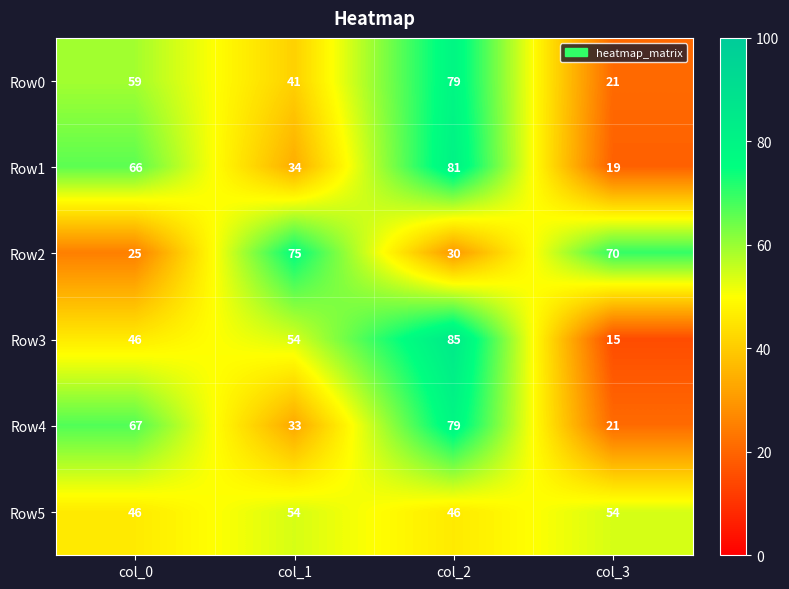

What is the difference between the second highest and second lowest values in the Row5 series?

8